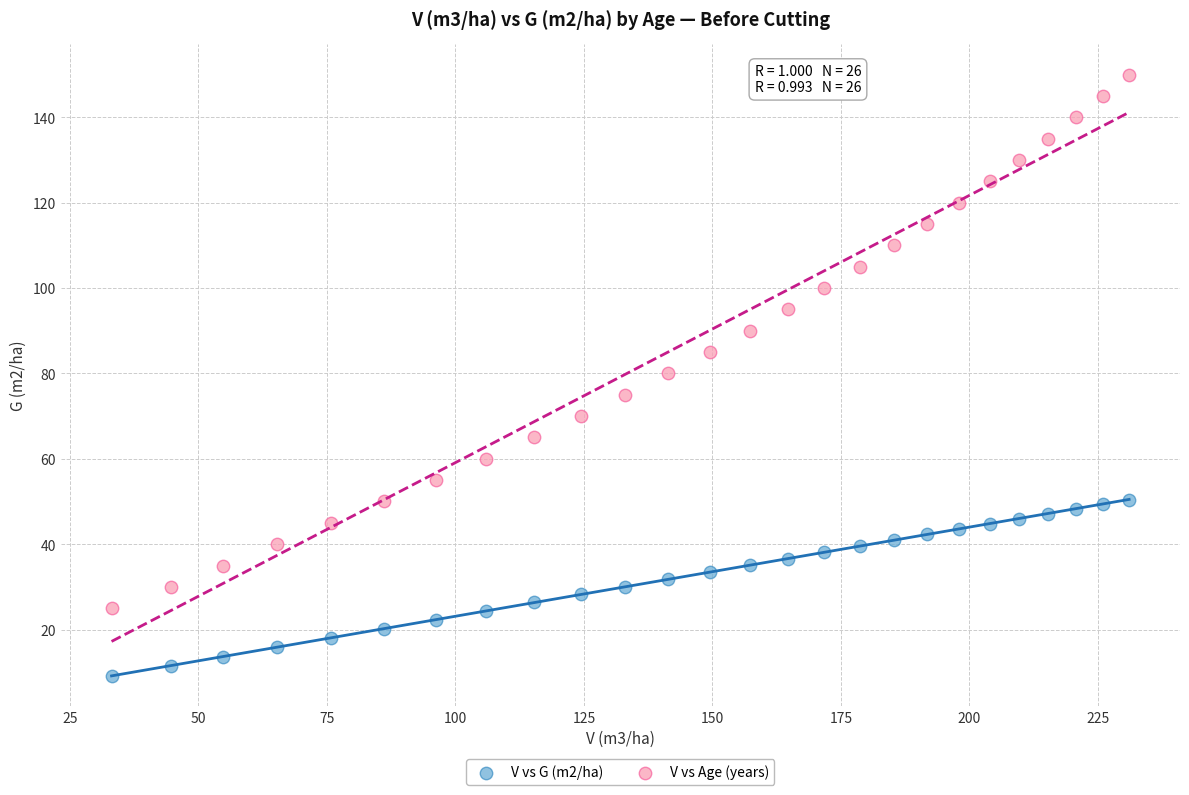

Across all data points, what is the range of X values (max minus min)?

198.0